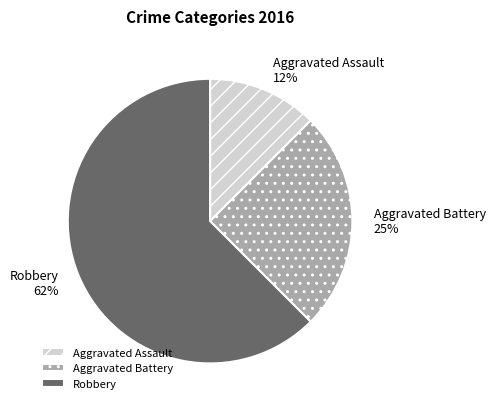

Is there any slice that represents more than half of the pie?

Yes